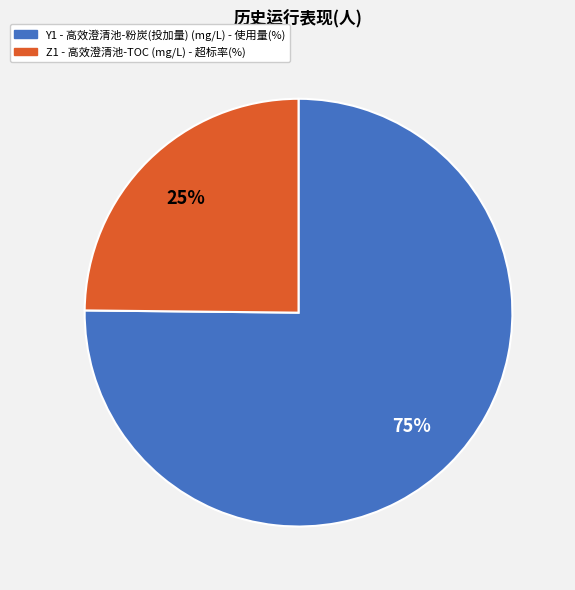

To the nearest percent, what portion does Y1 - 高效澄清池-粉炭(投加量) (mg/L) - 使用量(%) represent?

75%